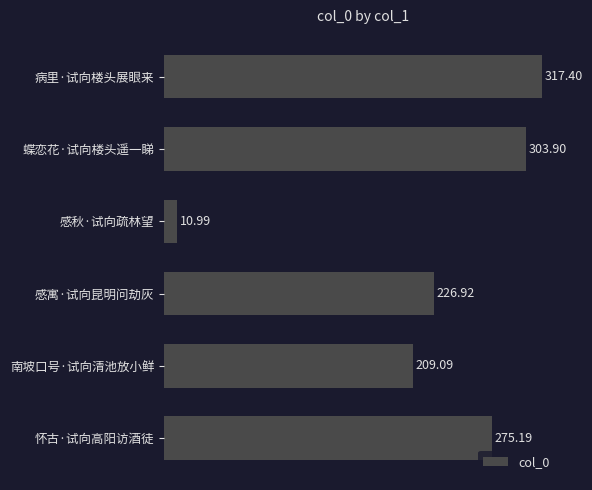

Does the chart contain any negative values?

No